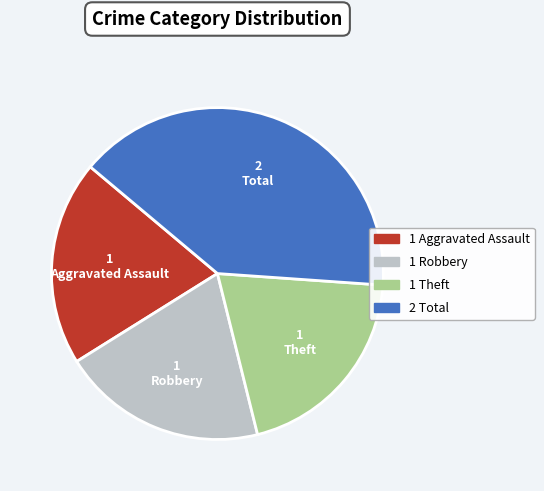

How many slices are in this pie chart?

4